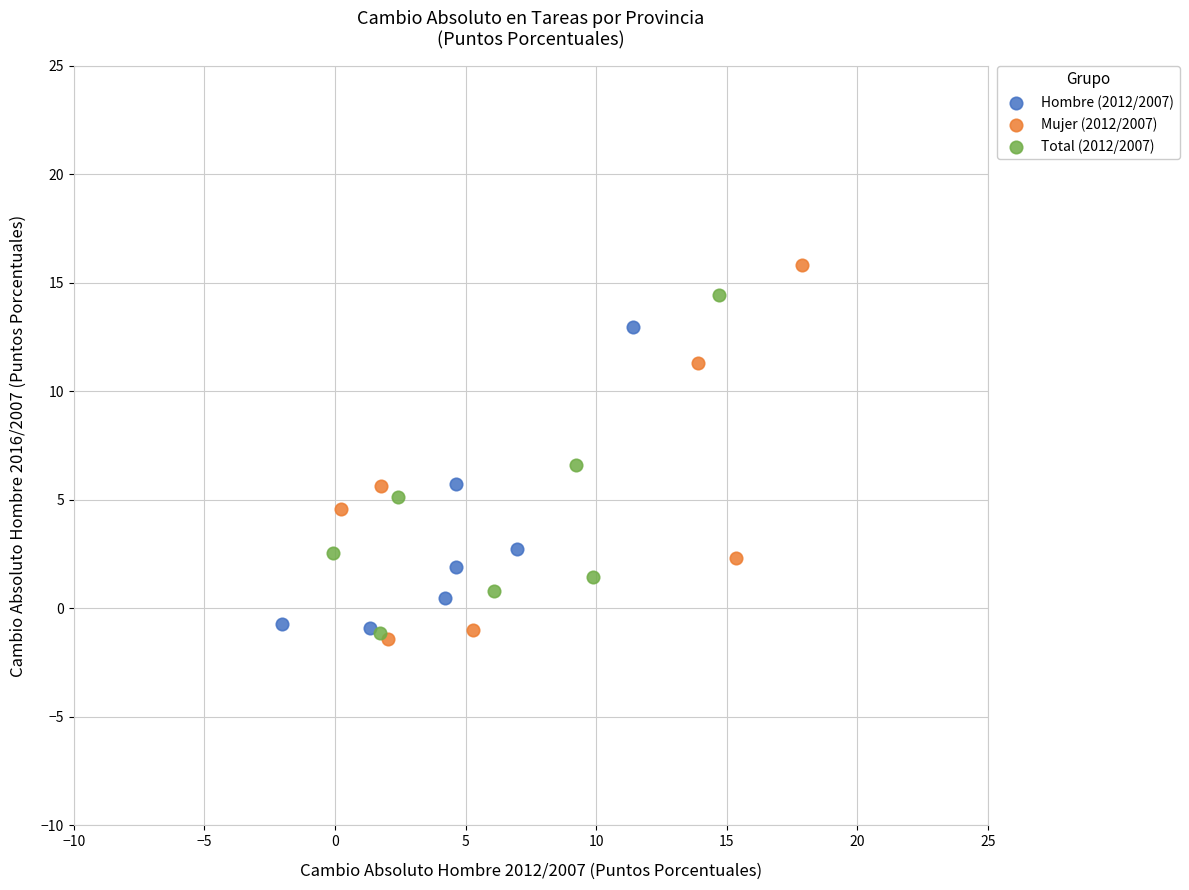

Which series has the largest Y range (max minus min)?

Mujer (2012/2007)